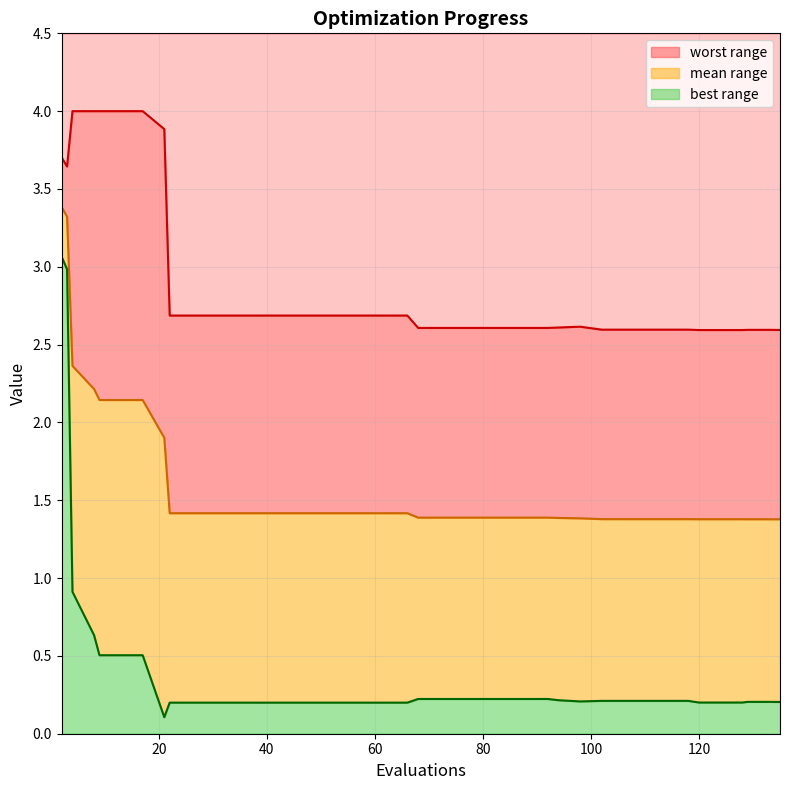

True or false: mean has more than 2 points higher than both neighbors.

False